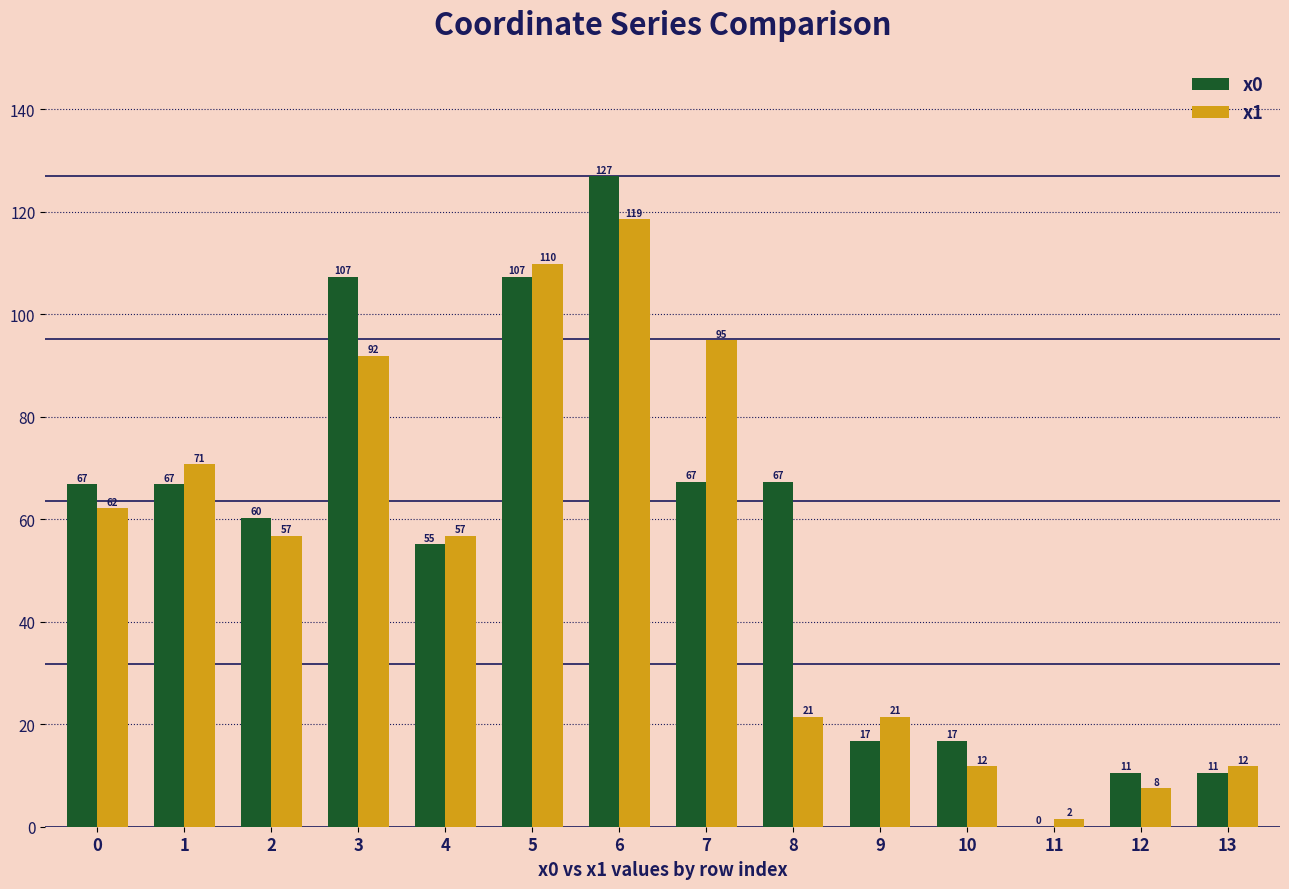

Which series has the largest total across all categories?

x0